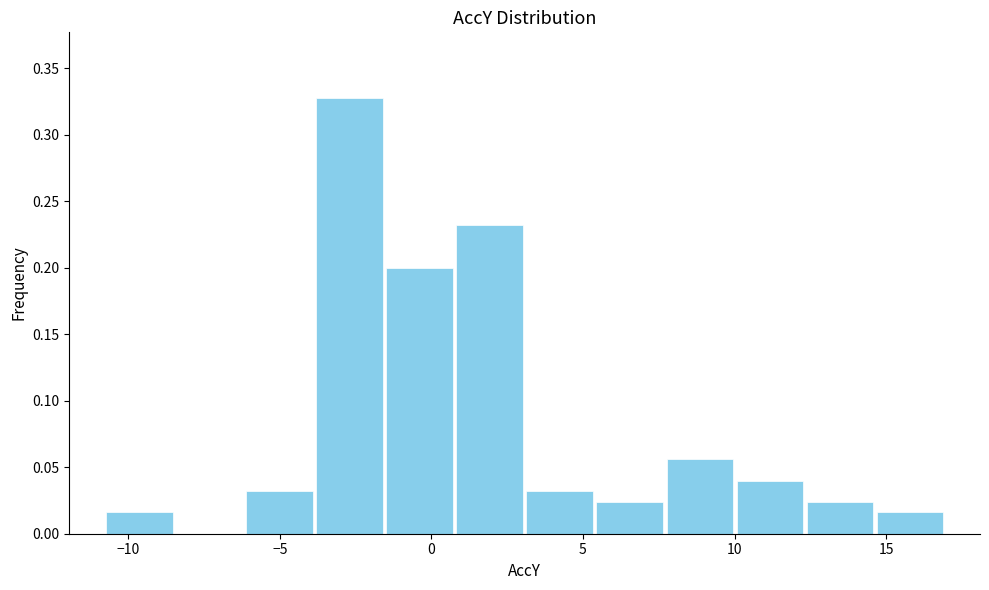

Reading left to right, transcribe this chart: for each bar, give the range it covers on the x-axis and its height. Neither the bar edges nor the heights are printed on the chart, so give them approximately, as read against the axes.

-11.0 to -8.5: 0.015
-8.5 to -6.0: 0
-6.0 to -4.0: 0.030
-4.0 to -1.5: 0.330
-1.5 to 1.0: 0.200
1.0 to 3.0: 0.230
3.0 to 5.5: 0.030
5.5 to 7.5: 0.025
7.5 to 10.0: 0.055
10.0 to 12.5: 0.040
12.5 to 14.5: 0.025
14.5 to 17.0: 0.015